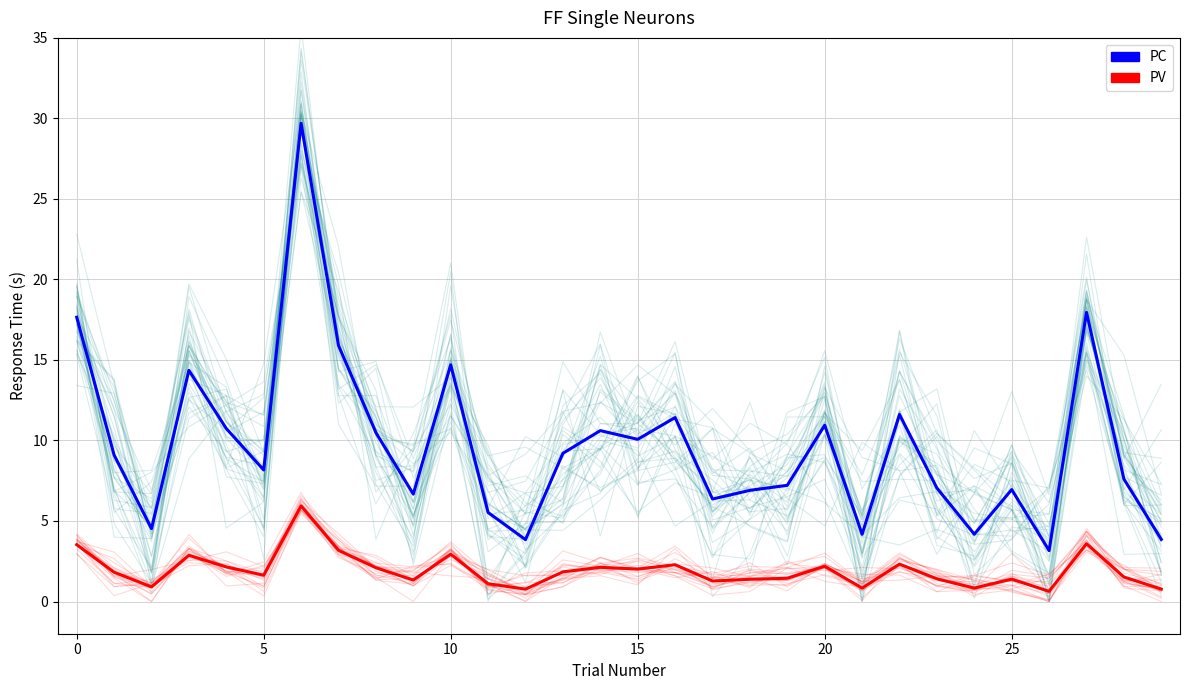

Rank the series by their average value, from lowest to highest.

PV, PC